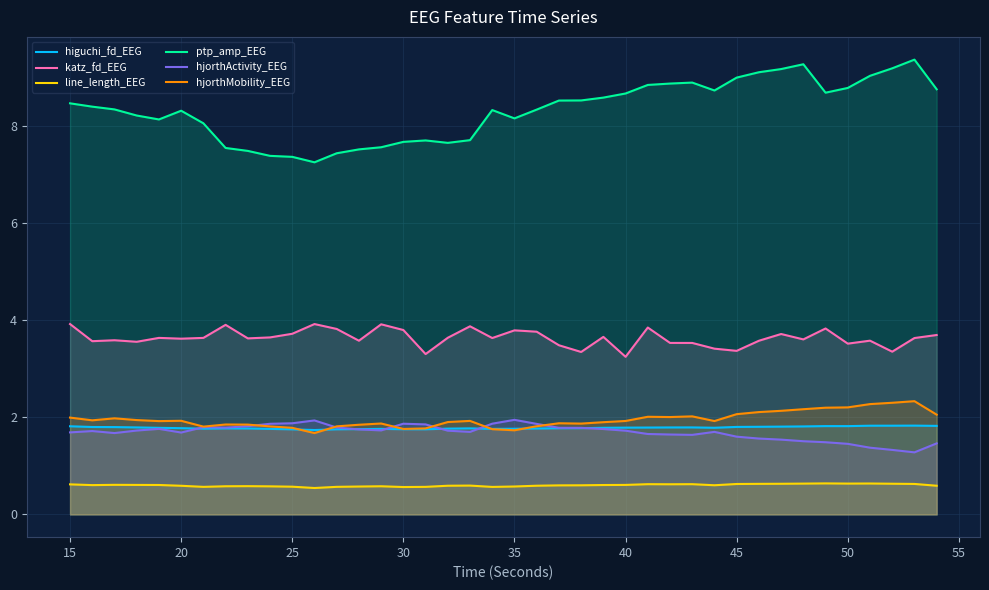

True or false: hjorthActivity_EEG has more than 1 interior local peaks.

True